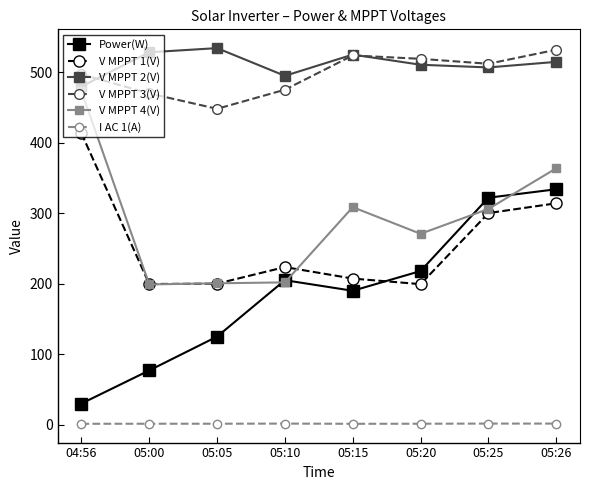

True or false: V MPPT 1(V) has a value of 199.6 at 05:00.

True